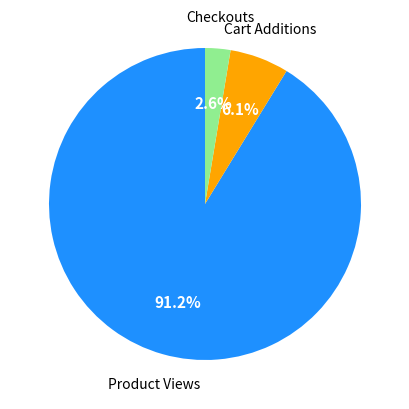

To the nearest percent, what is the combined percentage of Product Views and Cart Additions?

97%